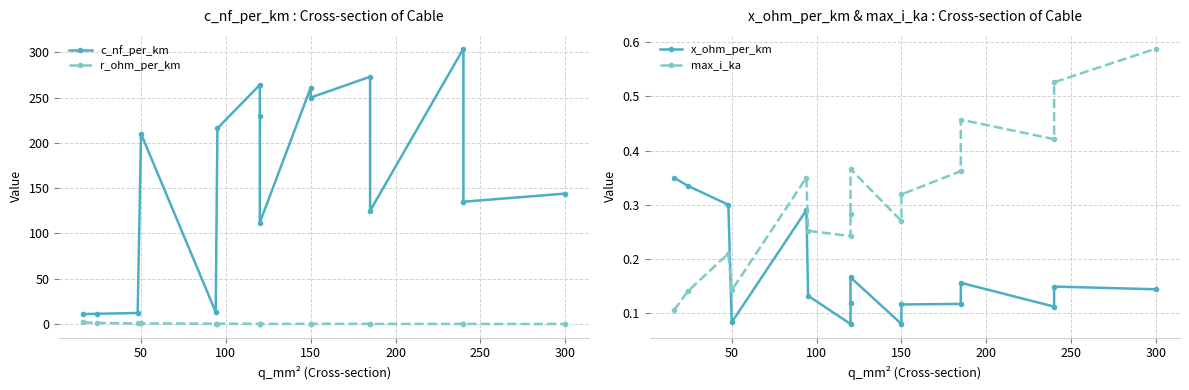

What is the approximate value of r_ohm_per_km at 50?

0.6